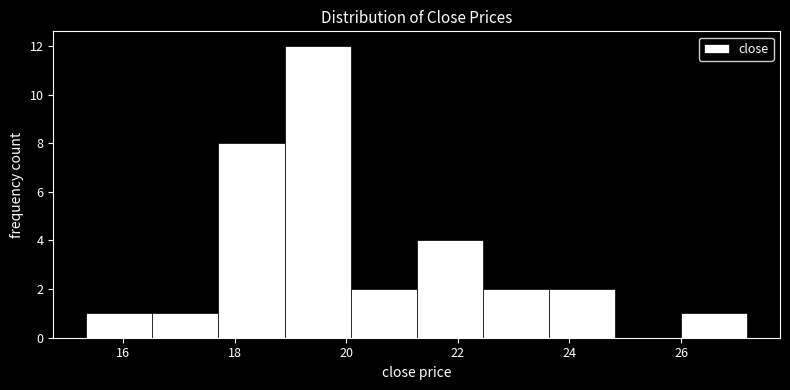

What is the height of the bar covering 26.0 to 27.2 on the x-axis? Neither the bar edges nor the heights are printed on the chart, so give them approximately, as read against the axes.

1